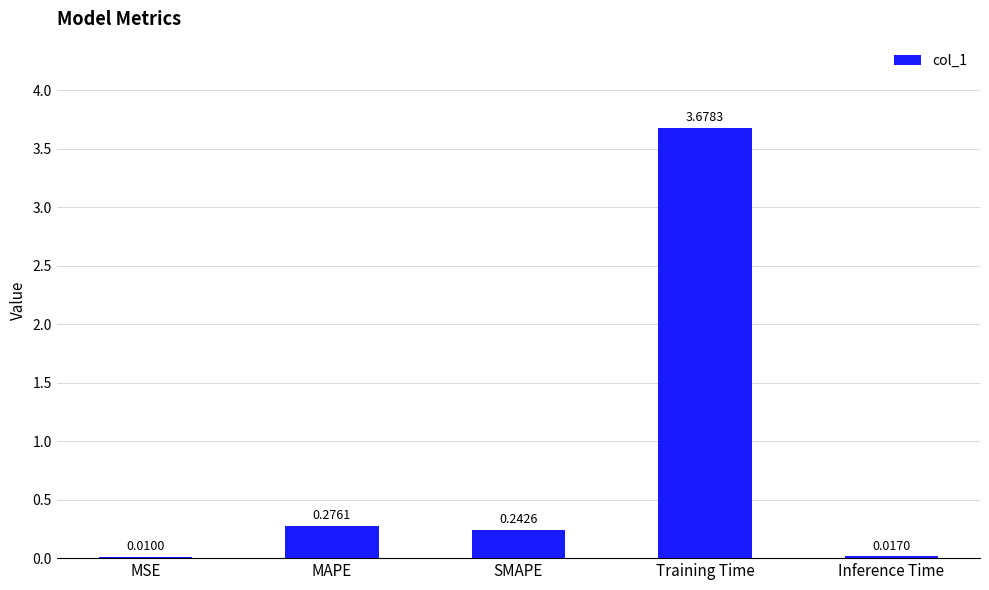

What is the change in value from MSE to SMAPE?

+0.2